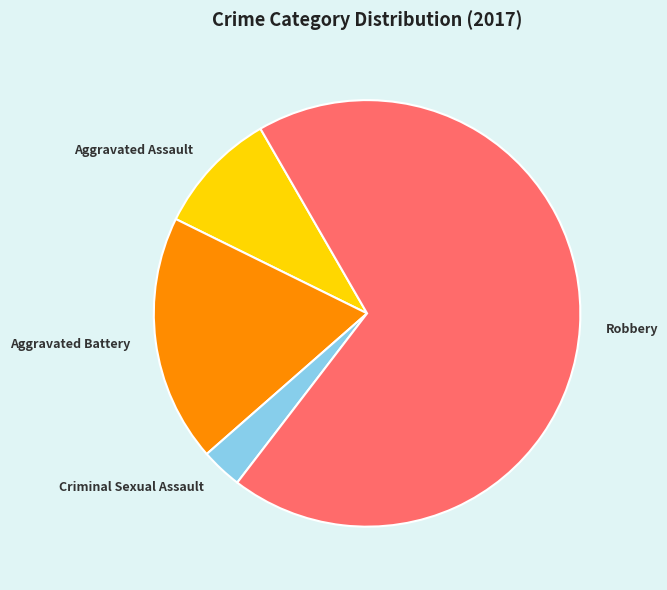

Is there any slice that represents more than half of the pie?

Yes